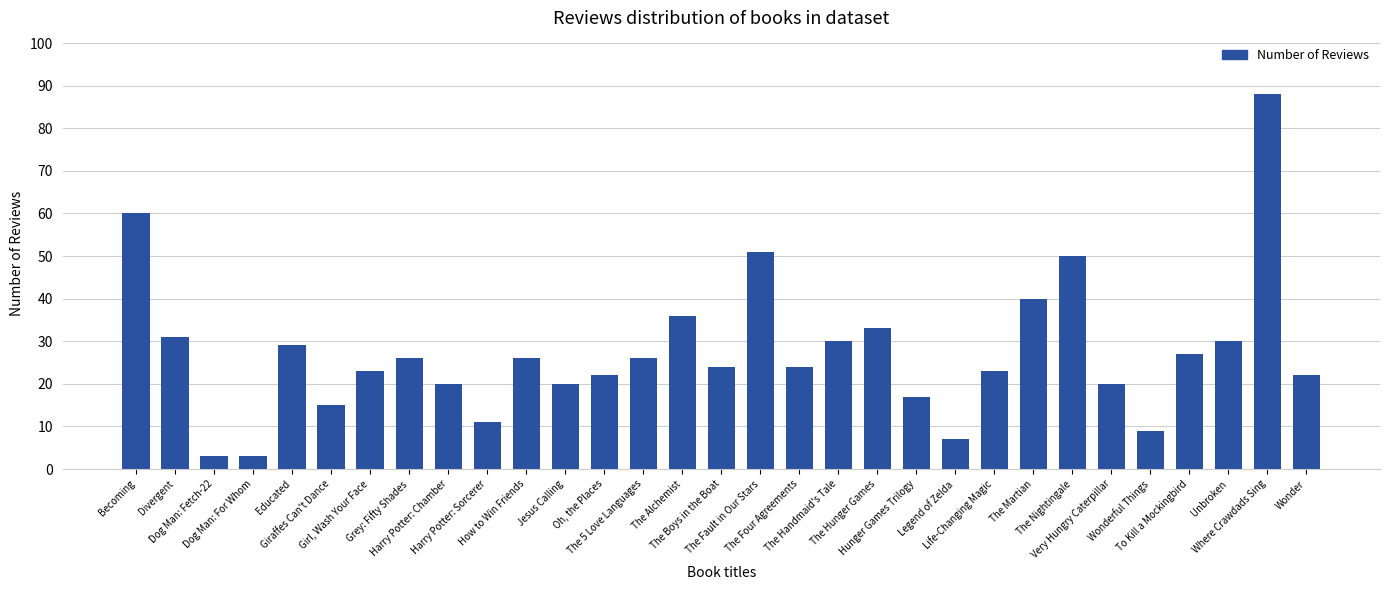

What is the label of the 14th bar from the left?

The 5 Love Languages